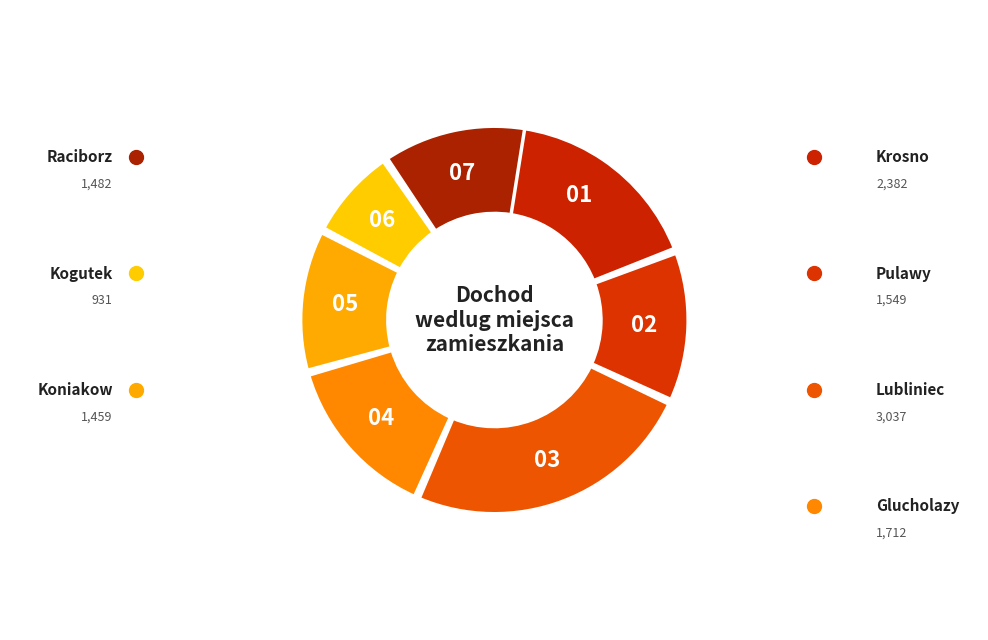

Rank the categories by value from highest to lowest.

Lubliniec, Krosno, Glucholazy, Pulawy, Raciborz, Koniakow, Kogutek